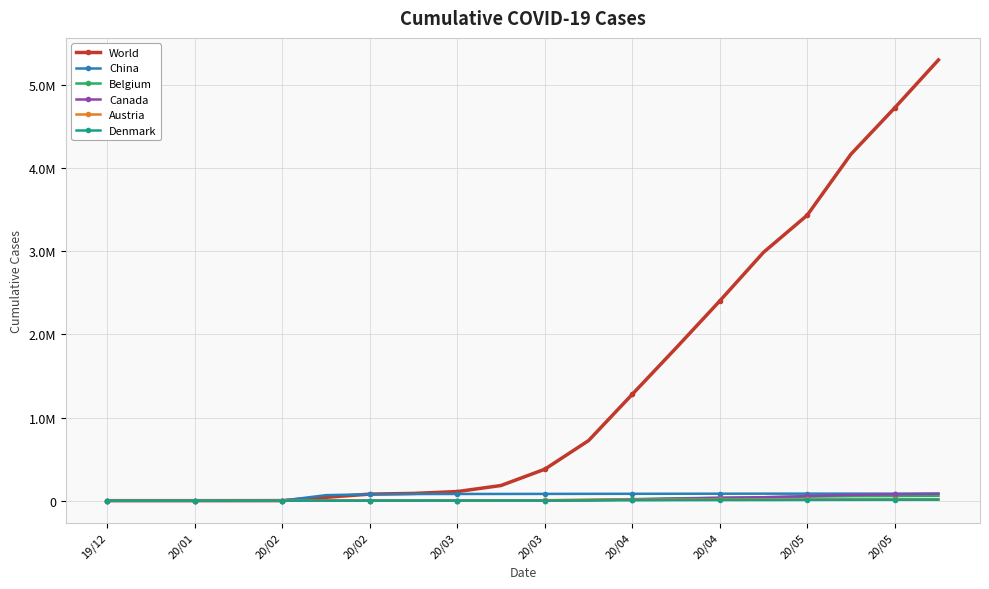

What is the label of the 18th point from the left?

17